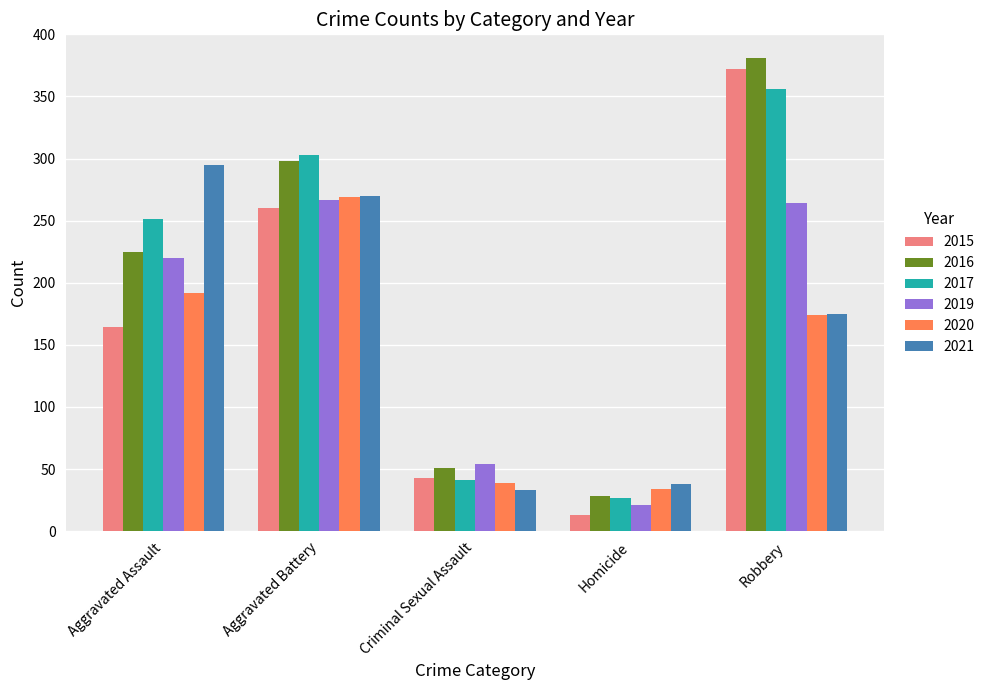

What is the label of the 3rd bar from the right?

Criminal Sexual Assault